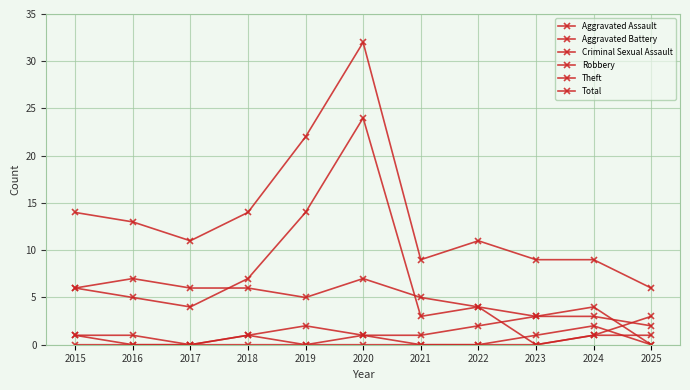

What is the minimum value for Total?

6